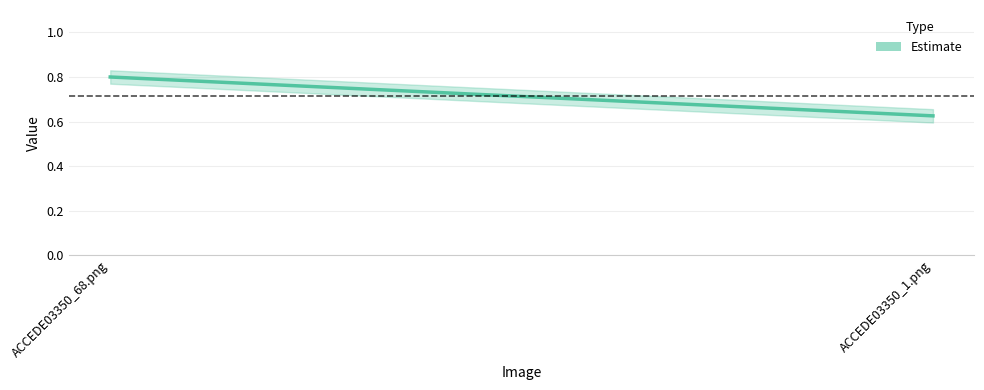

What is the label of the 1st point from the left?

ACCEDE03350_68.png